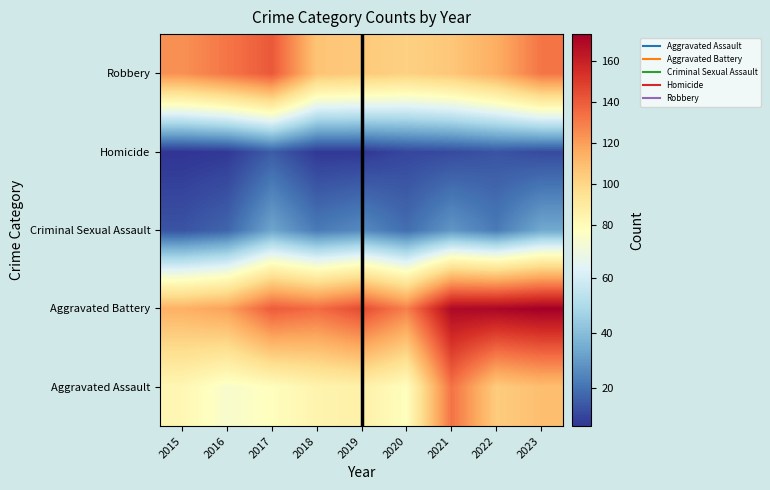

At which category is the sum across all series the highest?

2023